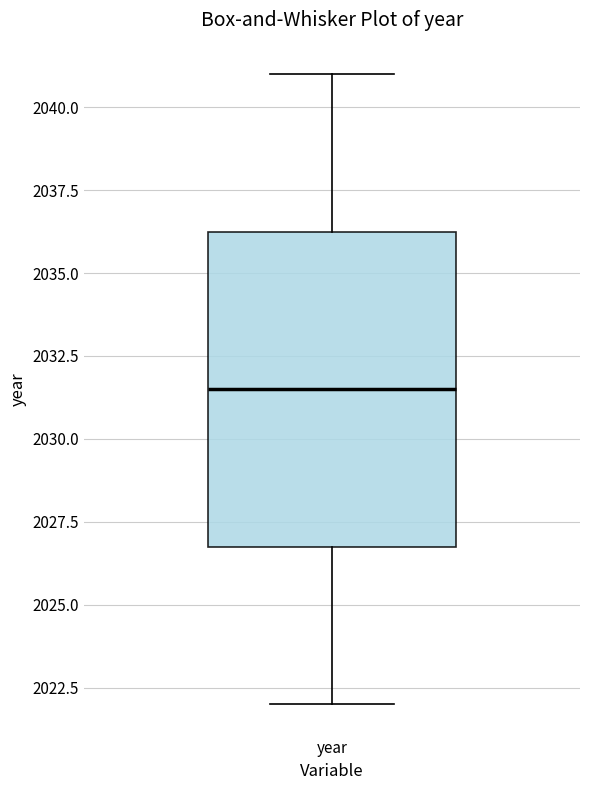

Where does the upper whisker of the box for year end on the y-axis? The values are not printed on the chart, so give them approximately, as read against the axis.

2041.0